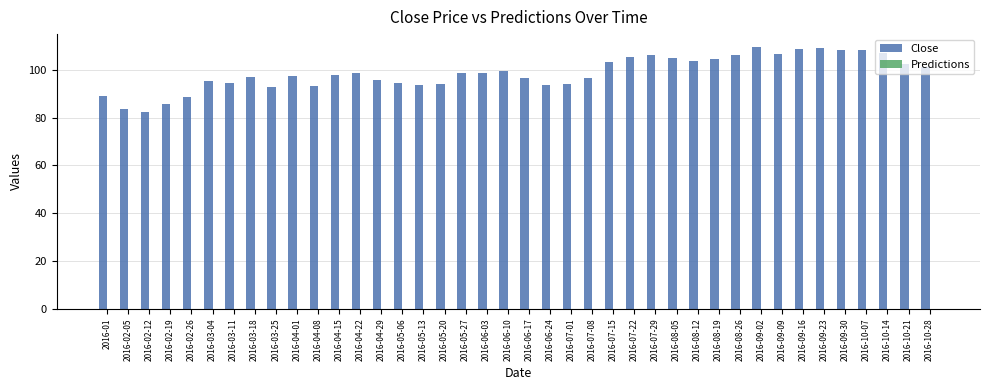

The value at 2016-03-18 is 160.1. True or false?

False